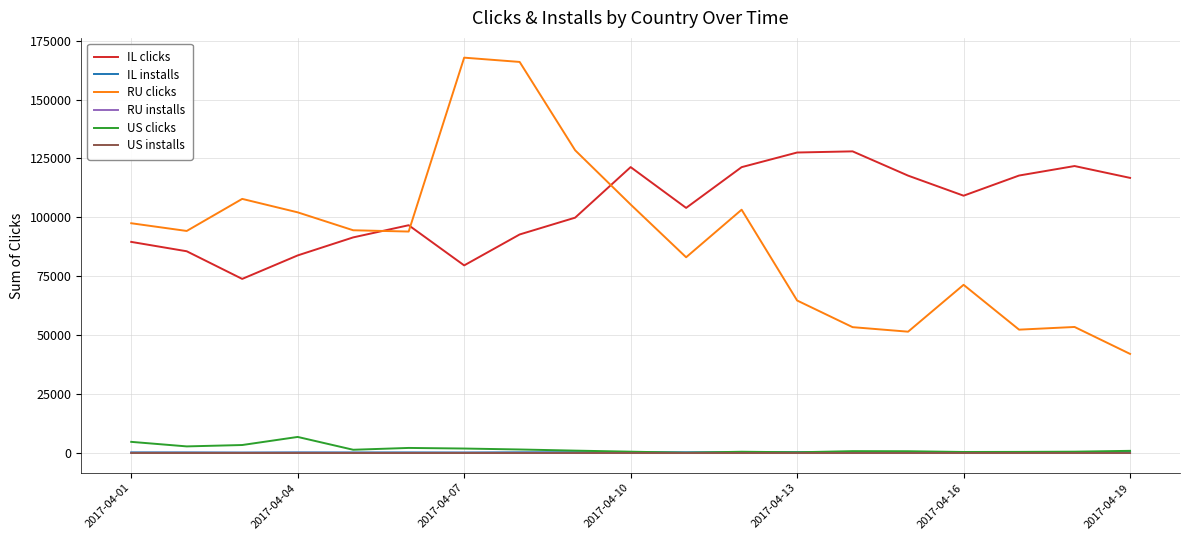

Which series has the widest spread of values?

RU clicks